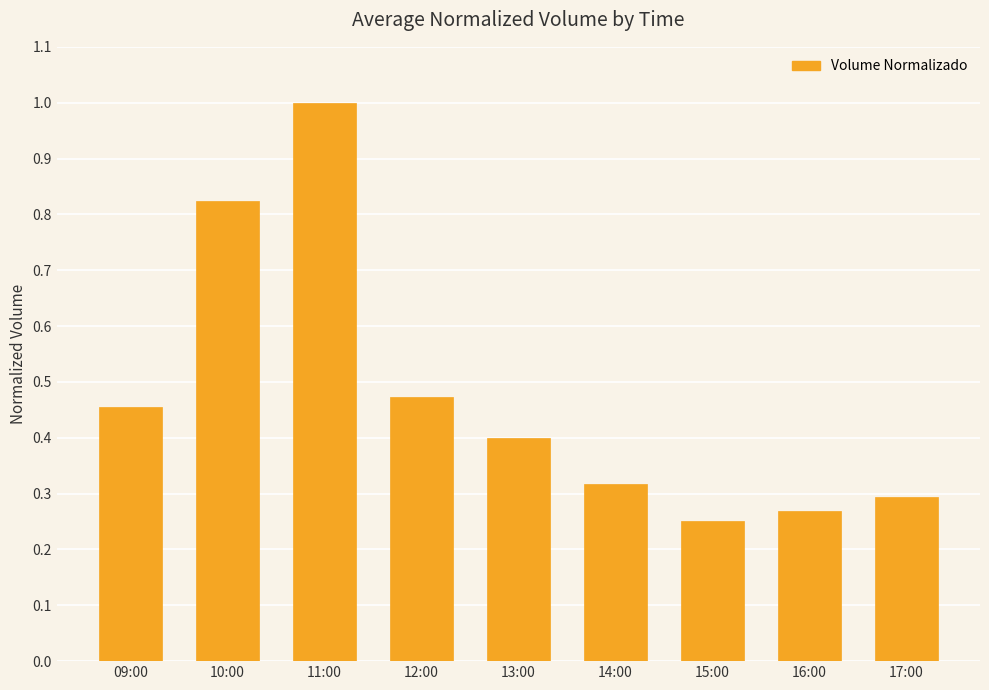

True or false: the data shows 0.4 at 13:00.

True